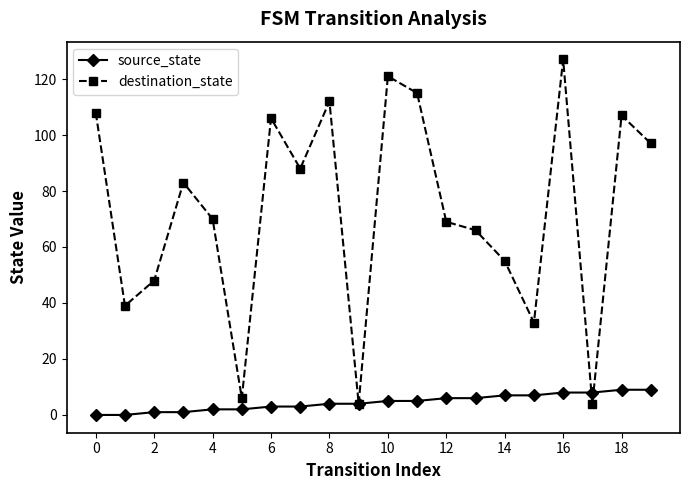

At how many categories does at least one series exceed 28?

17